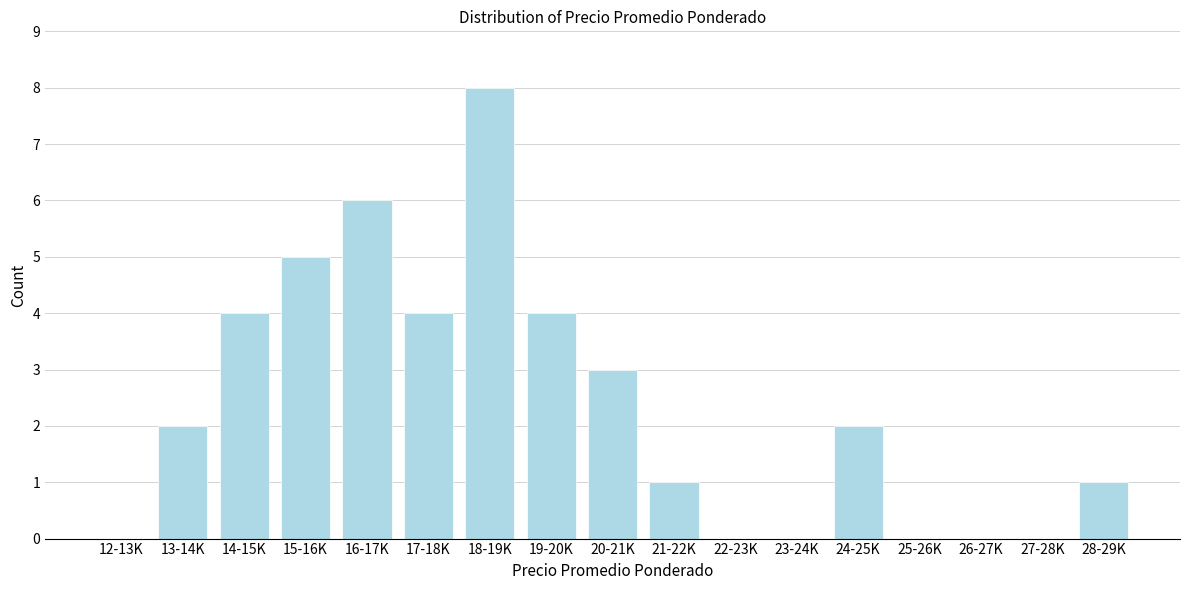

Reading right to left, extract all data points from this chart.

28-29K=1	27-28K=0	26-27K=0	25-26K=0	24-25K=2	23-24K=0	22-23K=0	21-22K=1	20-21K=3	19-20K=4	18-19K=8	17-18K=4	16-17K=6	15-16K=5	14-15K=4	13-14K=2	12-13K=0